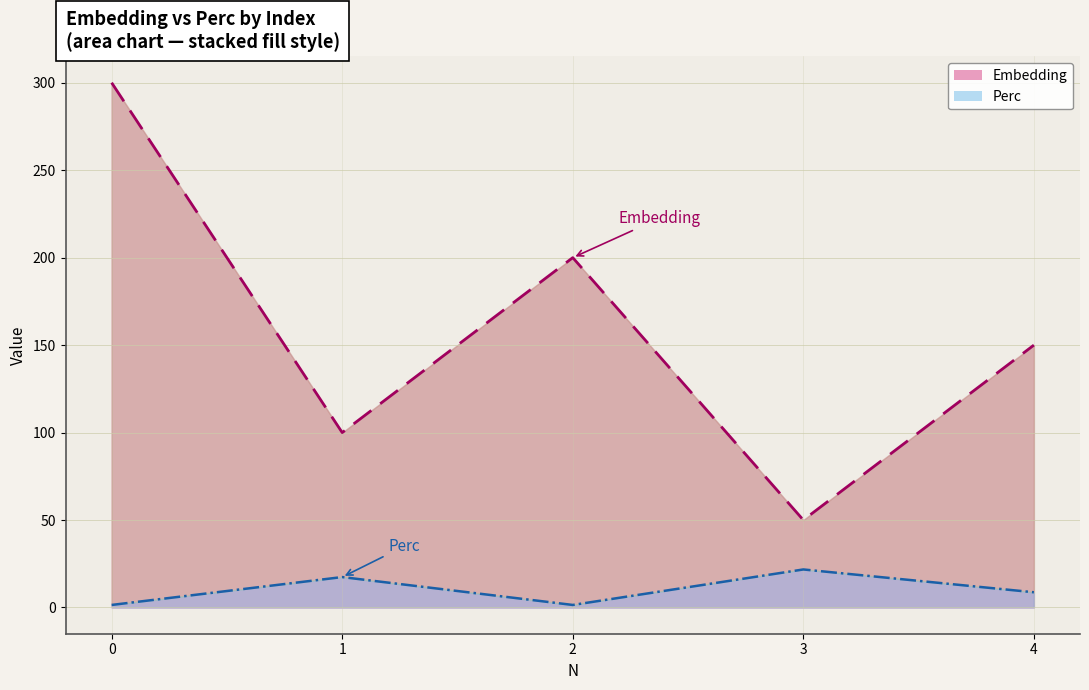

The value of Embedding at 2 is 200.0. True or false?

True